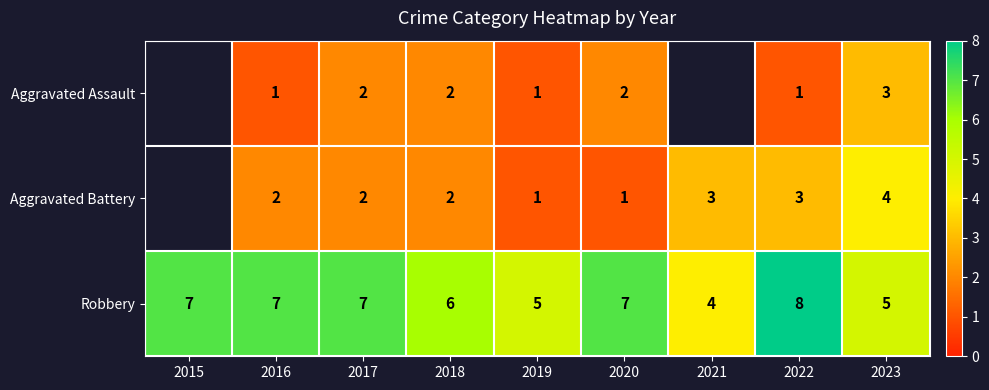

How many values in the Robbery series are below 7?

4